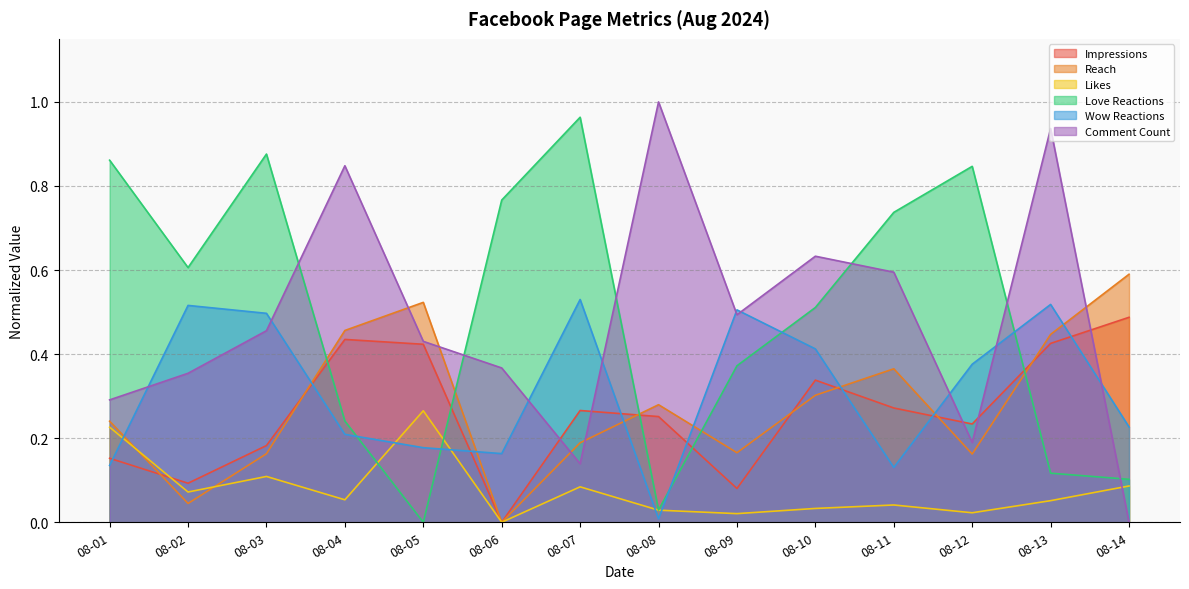

Reading left to right, transcribe all the data shown in this chart.

Impressions: 0.2	0.1	0.2	0.4	0.4	0.0	0.3	0.3	0.1	0.3	0.3	0.2	0.4	0.5
Reach: 0.2	0.0	0.2	0.5	0.5	0.0	0.2	0.3	0.2	0.3	0.4	0.2	0.4	0.6
Likes: 0.2	0.1	0.1	0.1	0.3	0.0	0.1	0.0	0.0	0.0	0.0	0.0	0.1	0.1
Love Reactions: 0.9	0.6	0.9	0.2	0.0	0.8	1.0	0.0	0.4	0.5	0.7	0.8	0.1	0.1
Wow Reactions: 0.1	0.5	0.5	0.2	0.2	0.2	0.5	0.0	0.5	0.4	0.1	0.4	0.5	0.2
Comment Count: 0.3	0.4	0.5	0.8	0.4	0.4	0.1	1.0	0.5	0.6	0.6	0.2	0.9	0.0